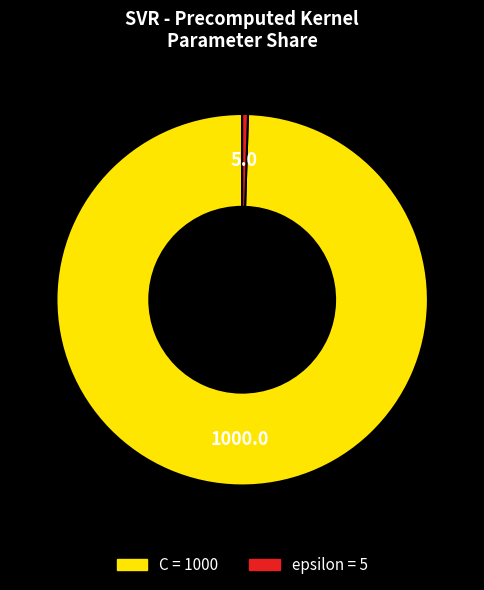

Is epsilon the majority of the pie?

No